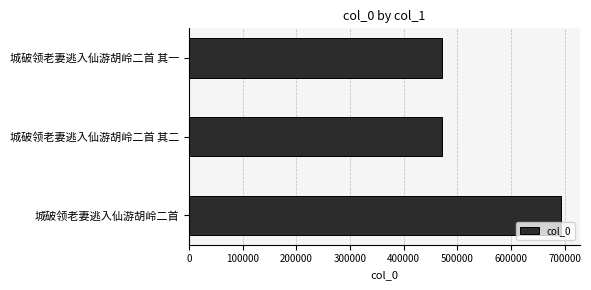

What is the ratio of the value at 城破领老妻逃入仙游胡岭二首 其二 to the value at 城破领老妻逃入仙游胡岭二首 其一?

1.0